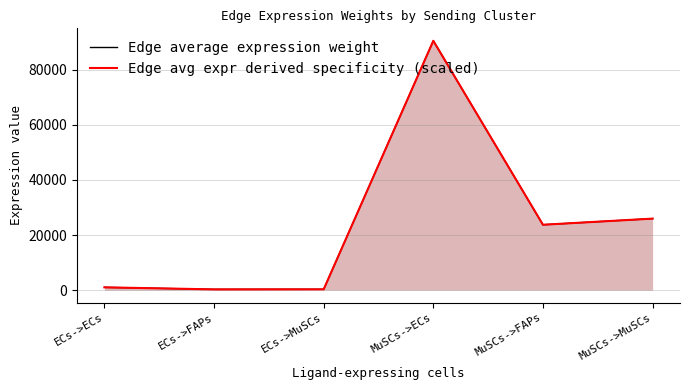

At which label does Edge avg expr derived specificity (scaled) reach its minimum?

ECs->FAPs